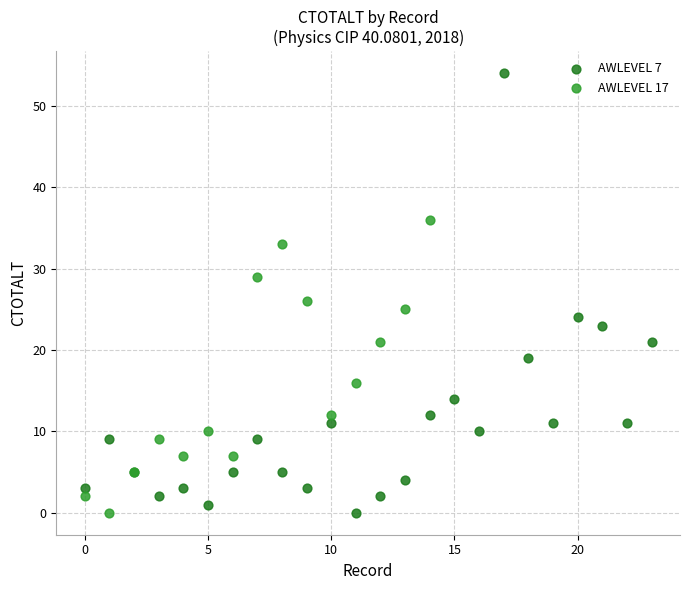

Which series has the widest spread of Y values?

AWLEVEL 7